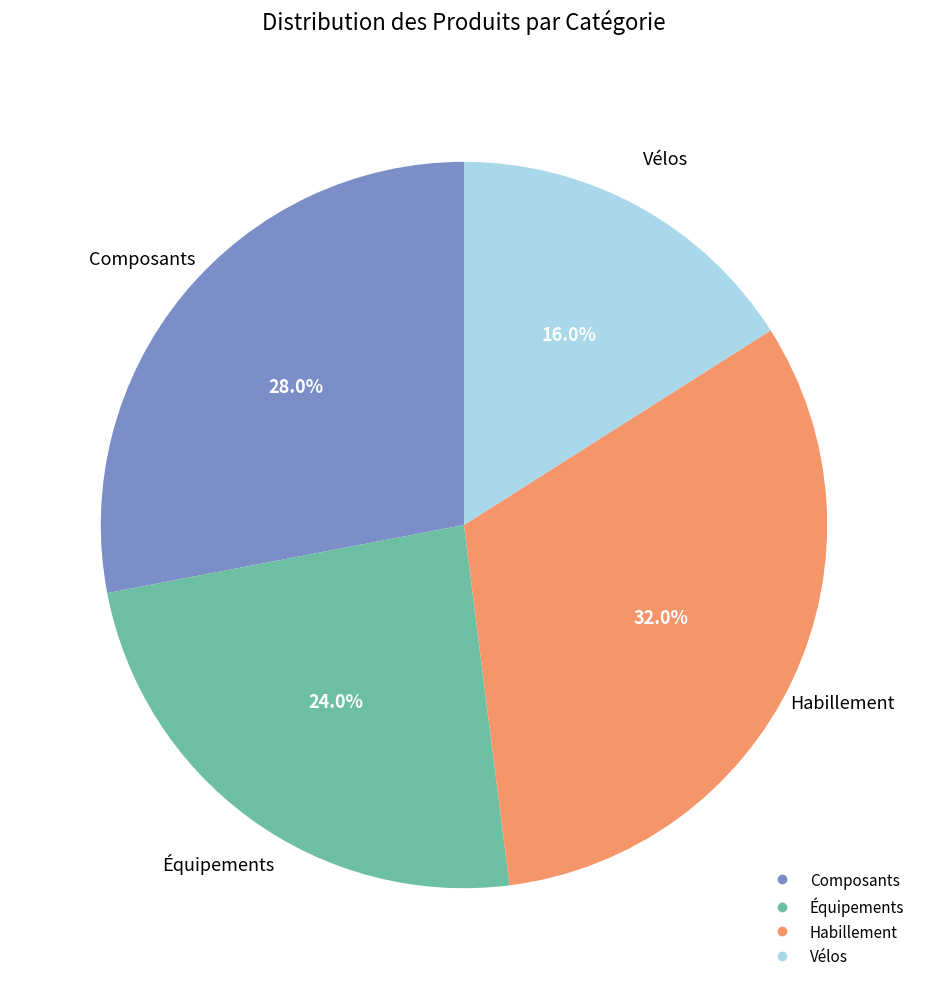

Which category has the biggest portion of the pie?

Habillement